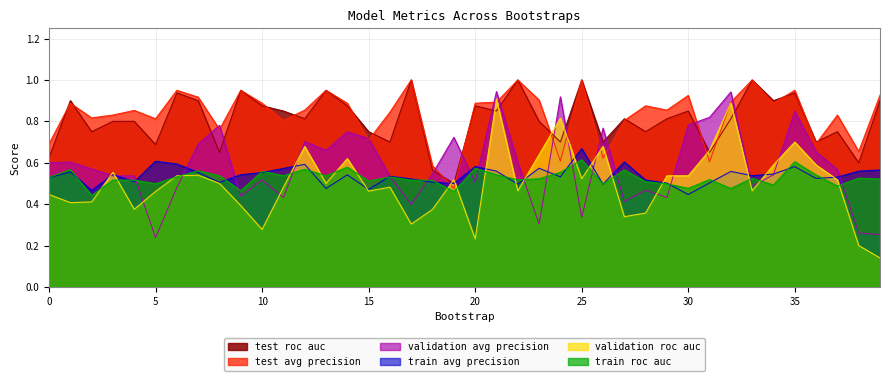

What is the greatest value displayed?

1.0